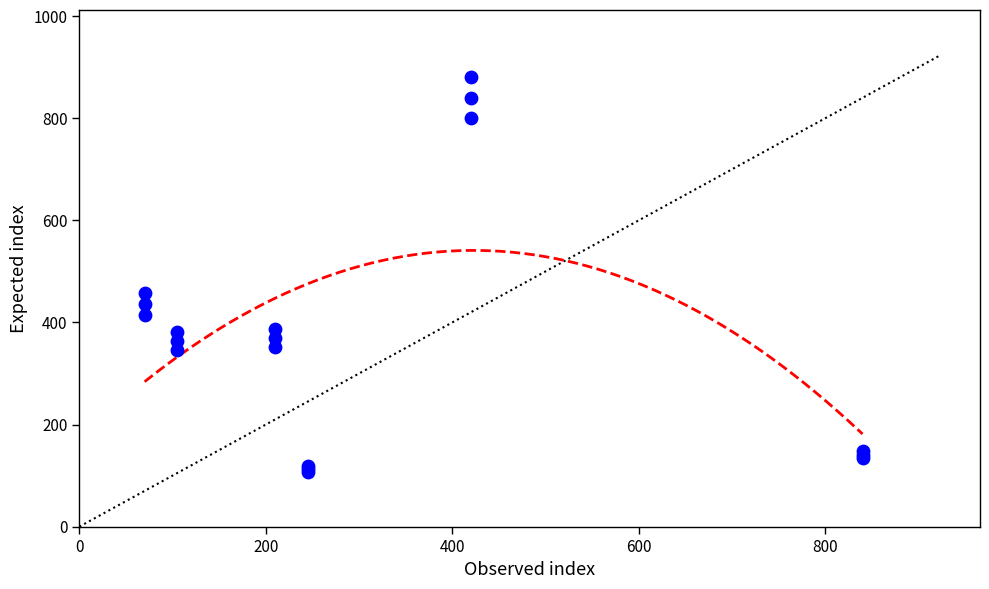

What Y value in the scatter plot is closest to 493?

457